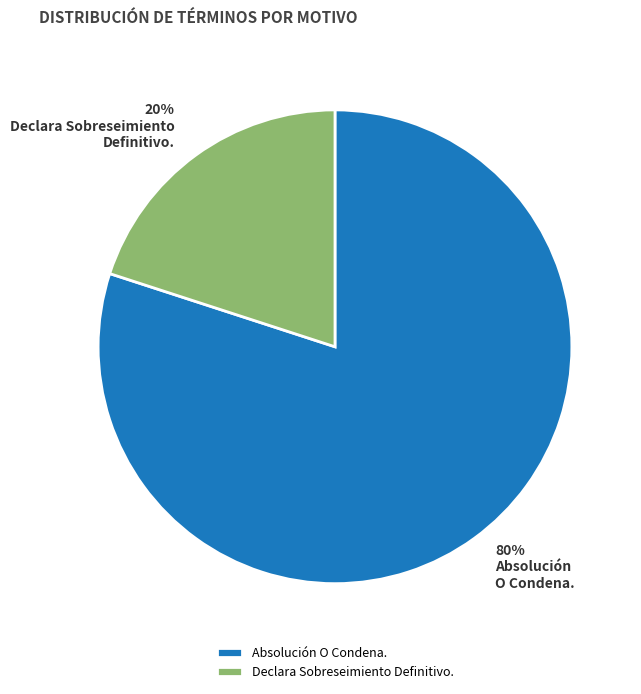

Combined, do Absolución O Condena. and Declara Sobreseimiento Definitivo. account for over 50%?

Yes